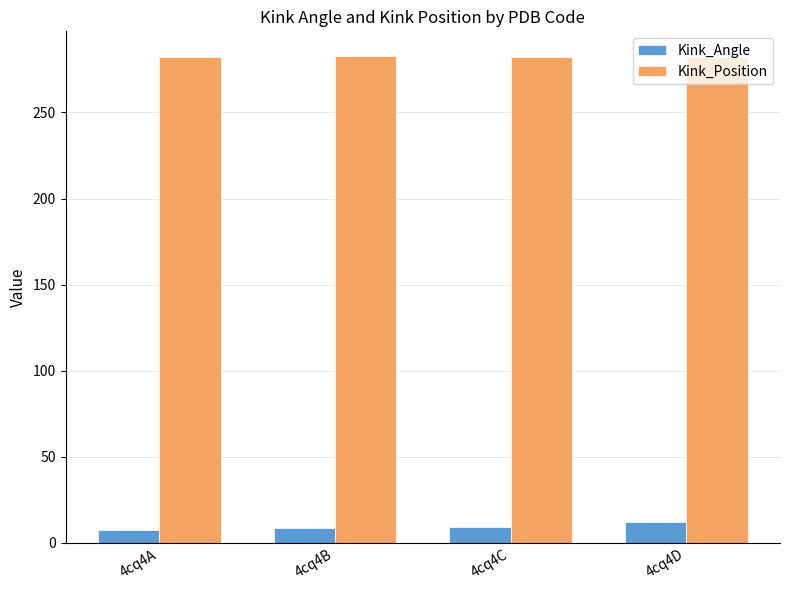

What is the minimum value shown in the chart?

7.5